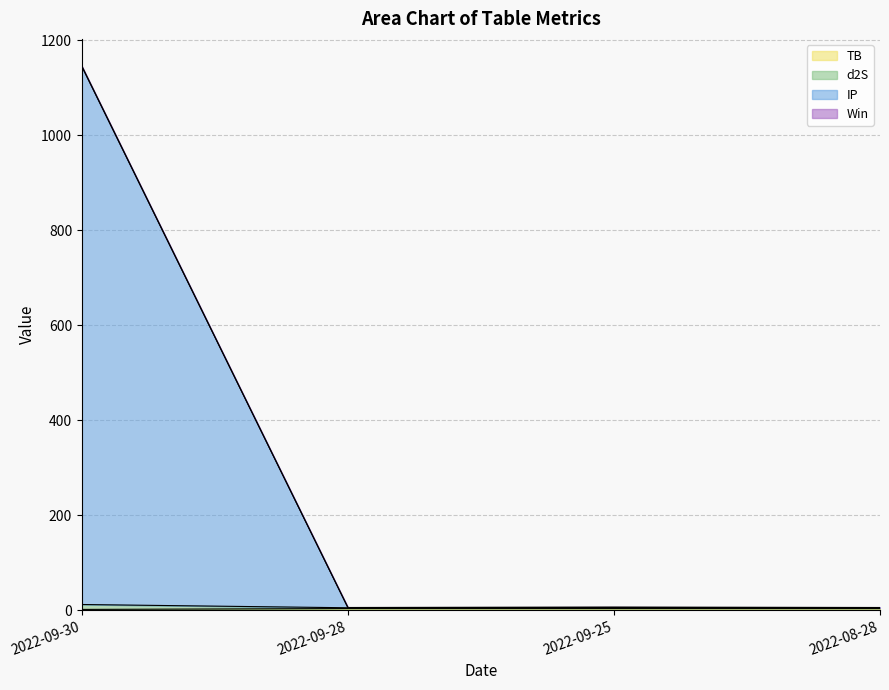

True or false: d2S and K cross at least once.

False